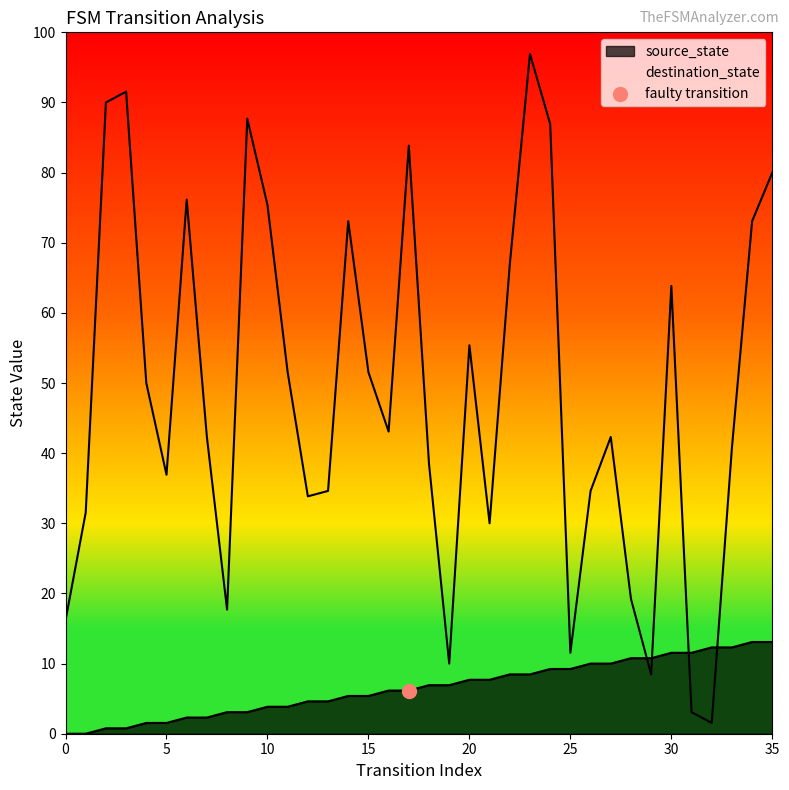

Which series has the widest spread of Y values?

destination_state